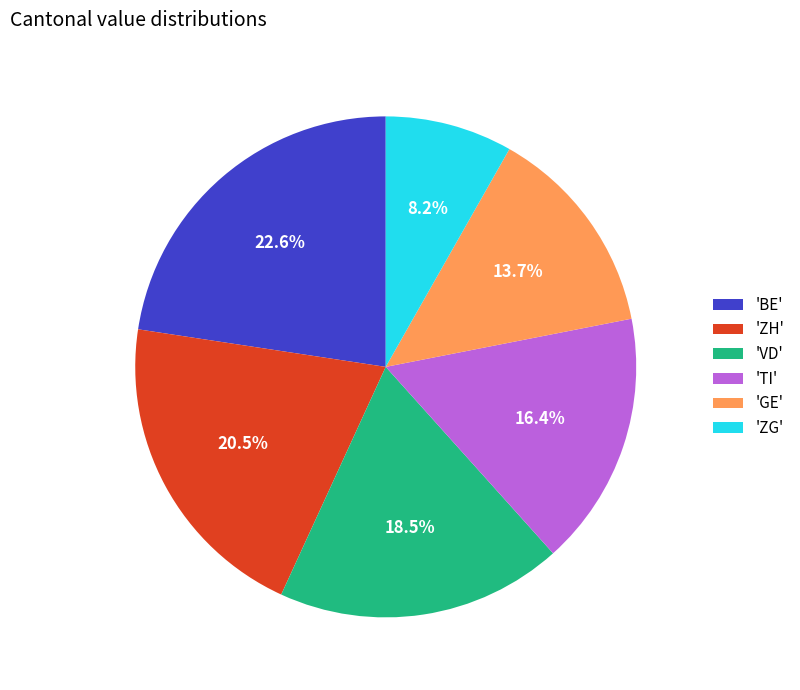

How many slices are in this pie chart?

6